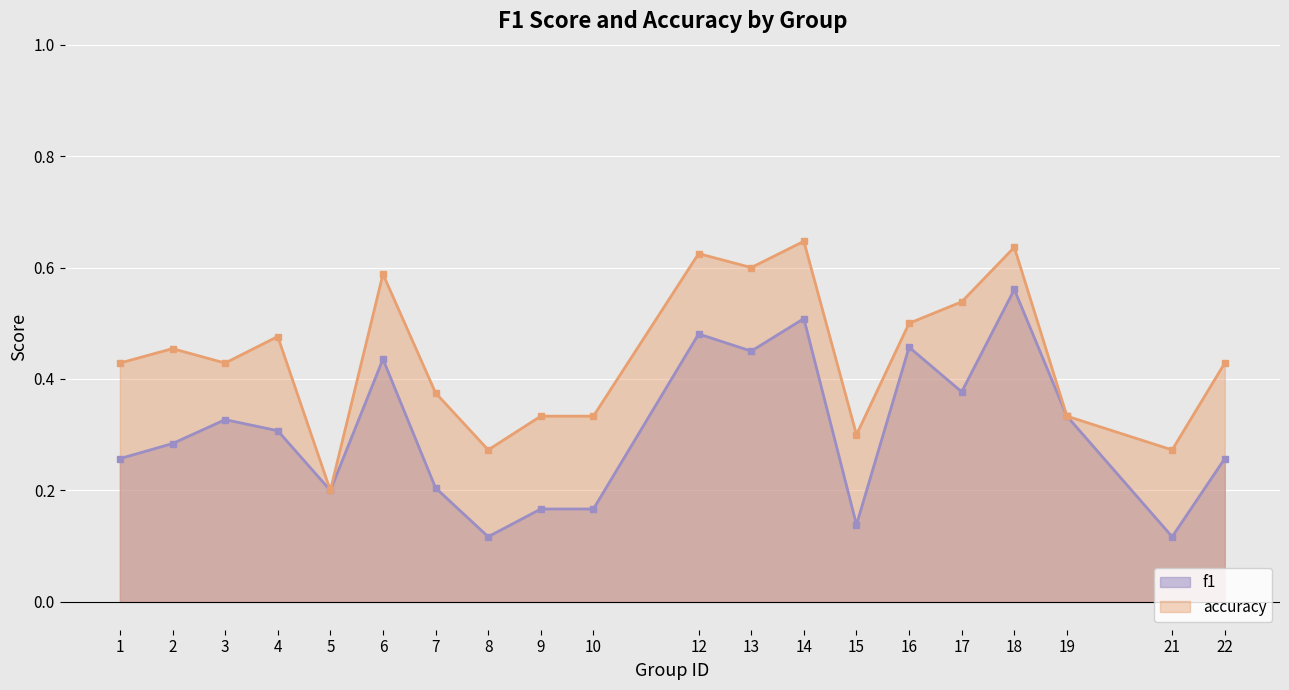

What is the difference between the second highest and minimum values in the accuracy series?

0.4